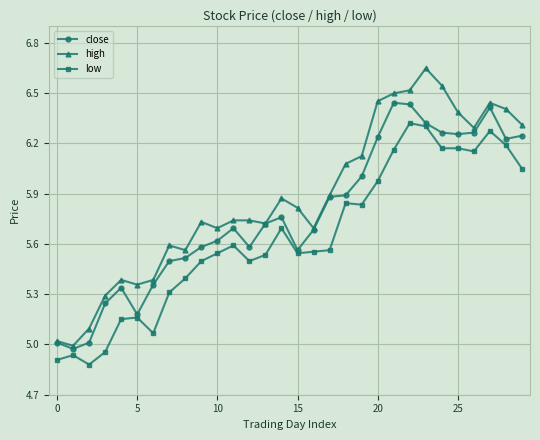

Which series has the largest total across all categories?

high